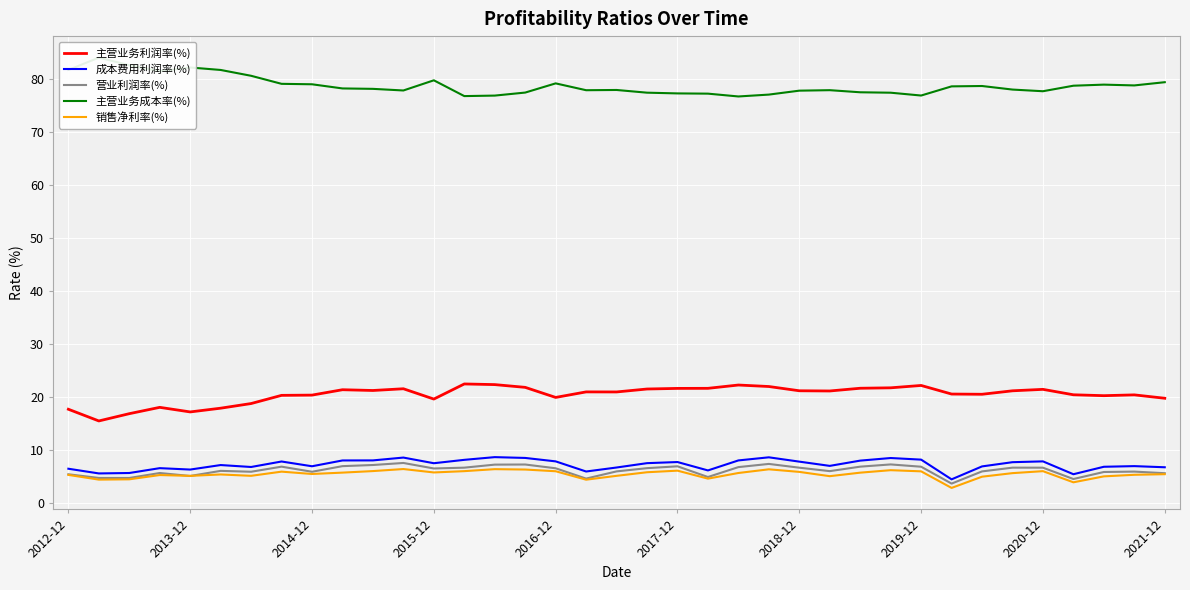

True or false: 销售净利率(%) has a value of 6.0 at 2019-12.

True